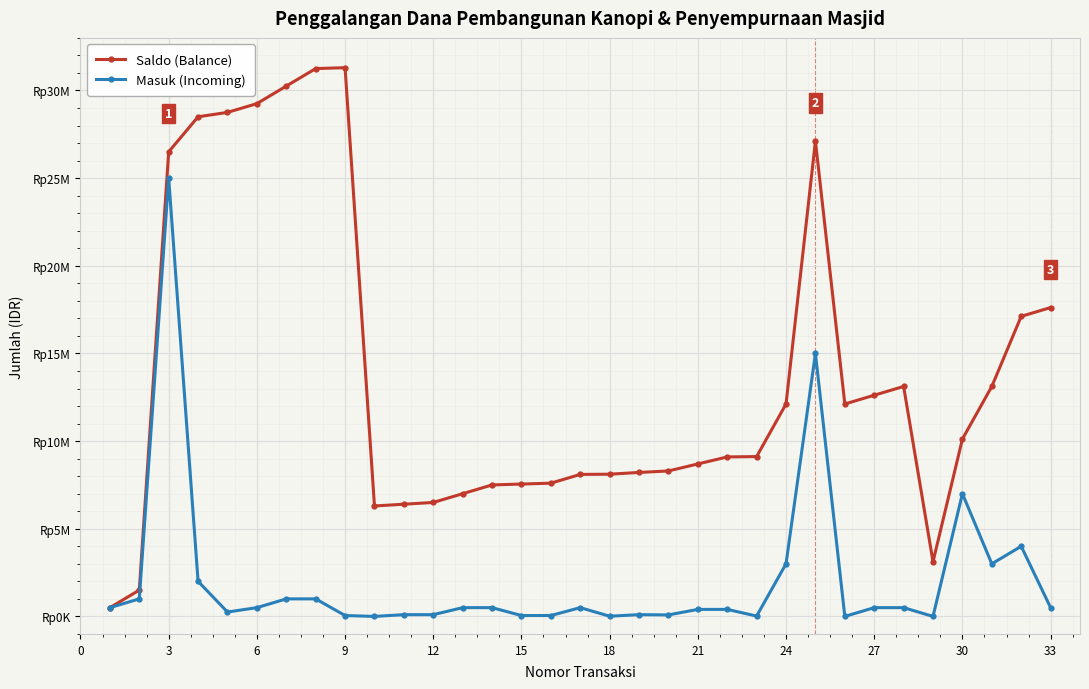

Reading left to right, list all the values displayed in this chart.

Saldo (Balance): 500000	1500000	26500000	28500000	28750000	29250000	30250000	31250000	31300000	6300000	6400000	6500000	7000000	7500000	7550000	7600000	8100000	8112000	8212000	8297200	8697200	9097200	9117200	12117200	27117200	12117200	12617200	13117200	3117200	10117200	13117200	17117200	17617200
Masuk (Incoming): 500000	1000000	25000000	2000000	250000	500000	1000000	1000000	50000	0	100000	100000	500000	500000	50000	50000	500000	12000	100000	85200	400000	400000	20000	3000000	15000000	0	500000	500000	0	7000000	3000000	4000000	500000